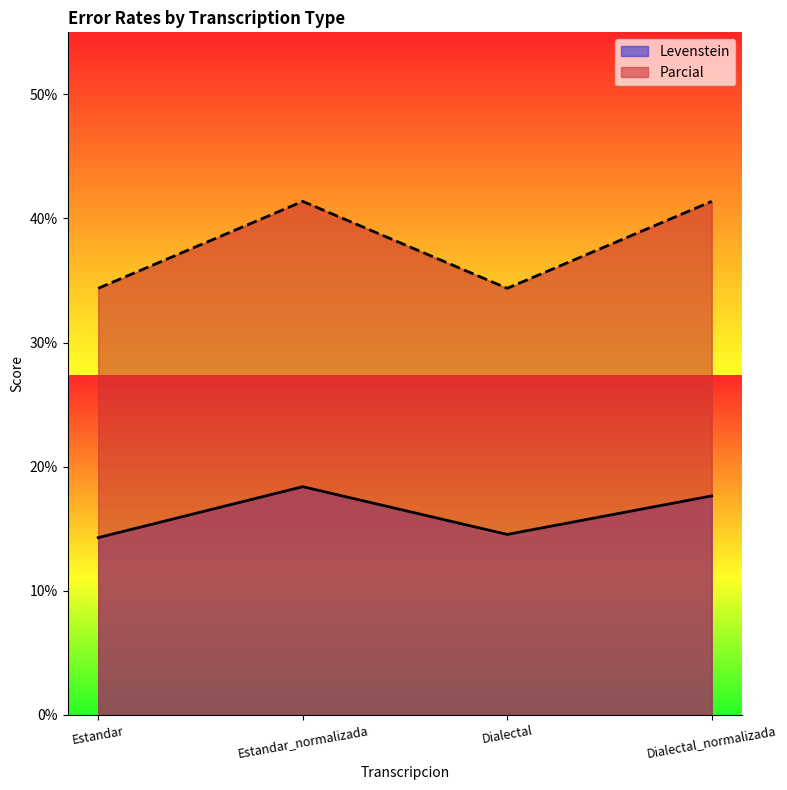

Reading left to right, list all the values displayed in this chart.

Levenstein: Estandar=14.3	Estandar_normalizada=18.4	Dialectal=14.5	Dialectal_normalizada=17.6
Parcial: Estandar=34.4	Estandar_normalizada=41.4	Dialectal=34.4	Dialectal_normalizada=41.4